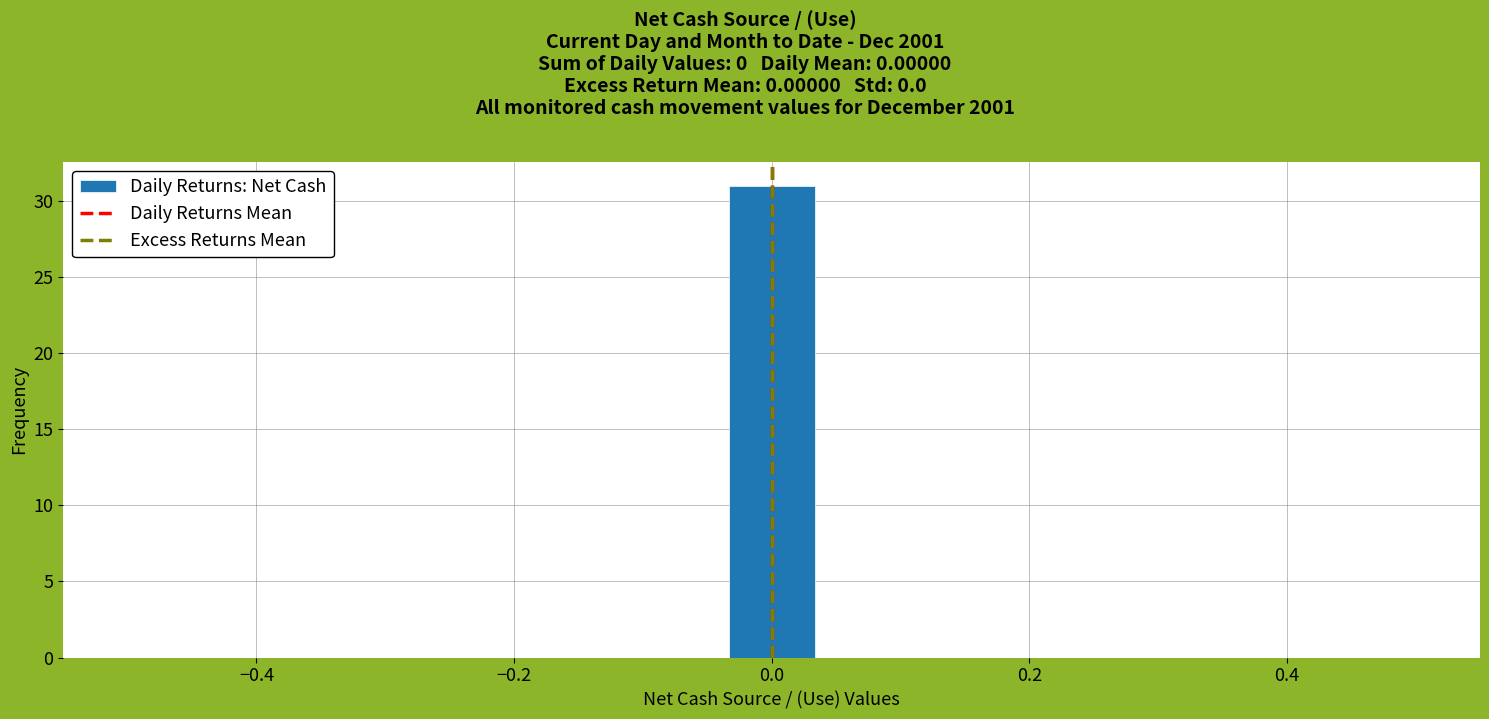

Read against the x-axis, roughly where is the centre of the tallest bar?

0.00